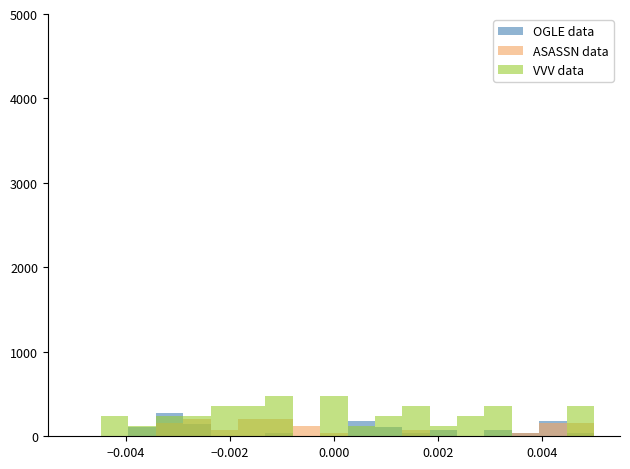

Rank the series by their maximum value, from lowest to highest.

ASASSN data, OGLE data, VVV data